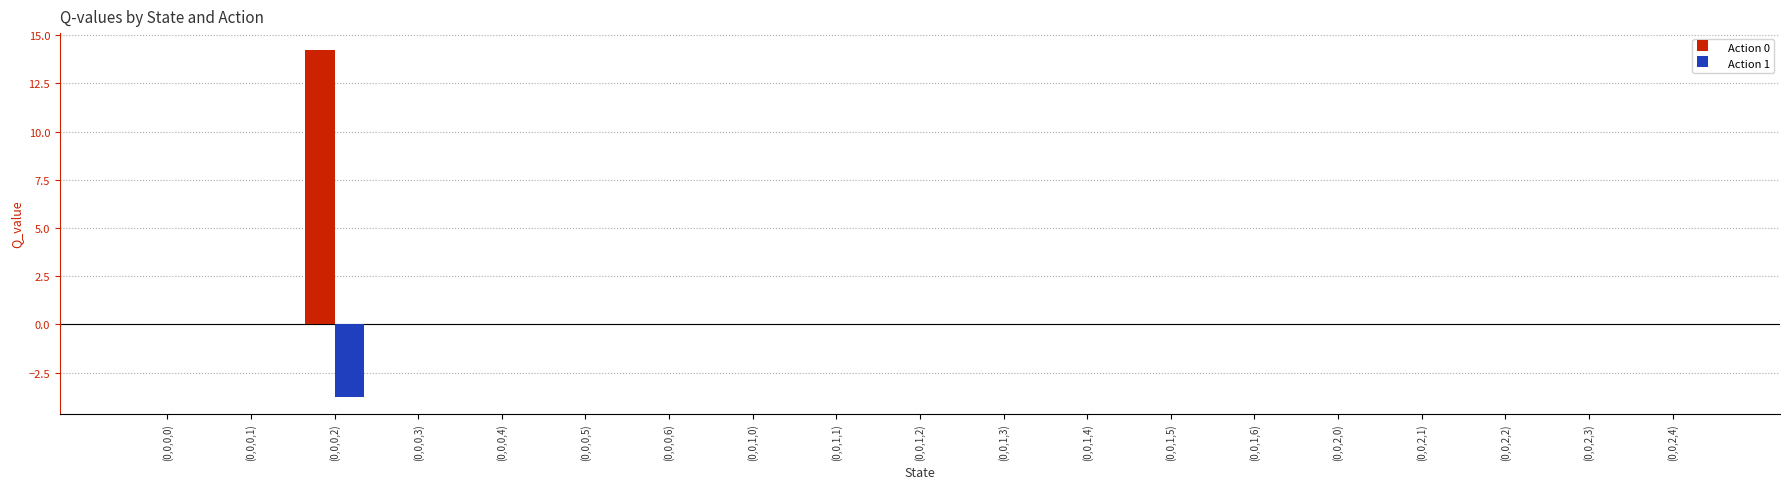

Reading left to right, list all the values displayed in this chart.

Action 0: 0.0	0.0	14.2	0.0	0.0	0.0	0.0	0.0	0.0	0.0	0.0	0.0	0.0	0.0	0.0	0.0	0.0	0.0	0.0
Action 1: 0.0	0.0	-3.7	0.0	0.0	0.0	0.0	0.0	0.0	0.0	0.0	0.0	0.0	0.0	0.0	0.0	0.0	0.0	0.0